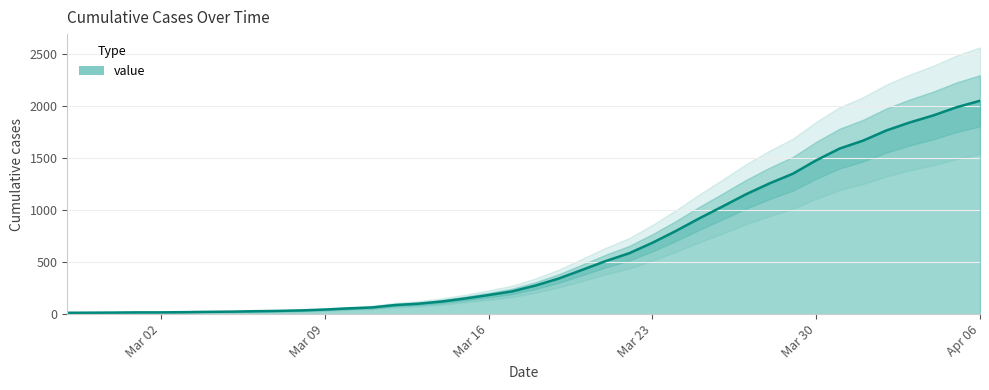

What is the label of the 27th point from the left?

2020-03-24